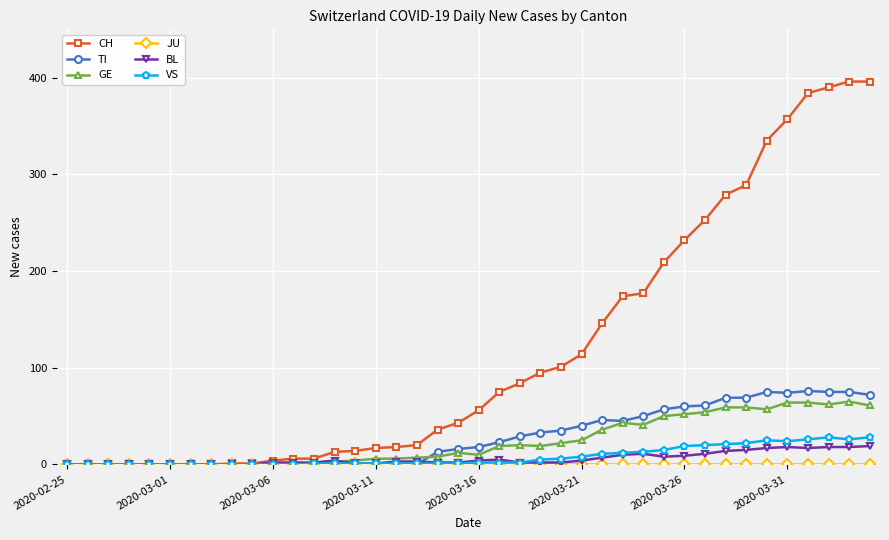

What is the sum of all BL values?

233